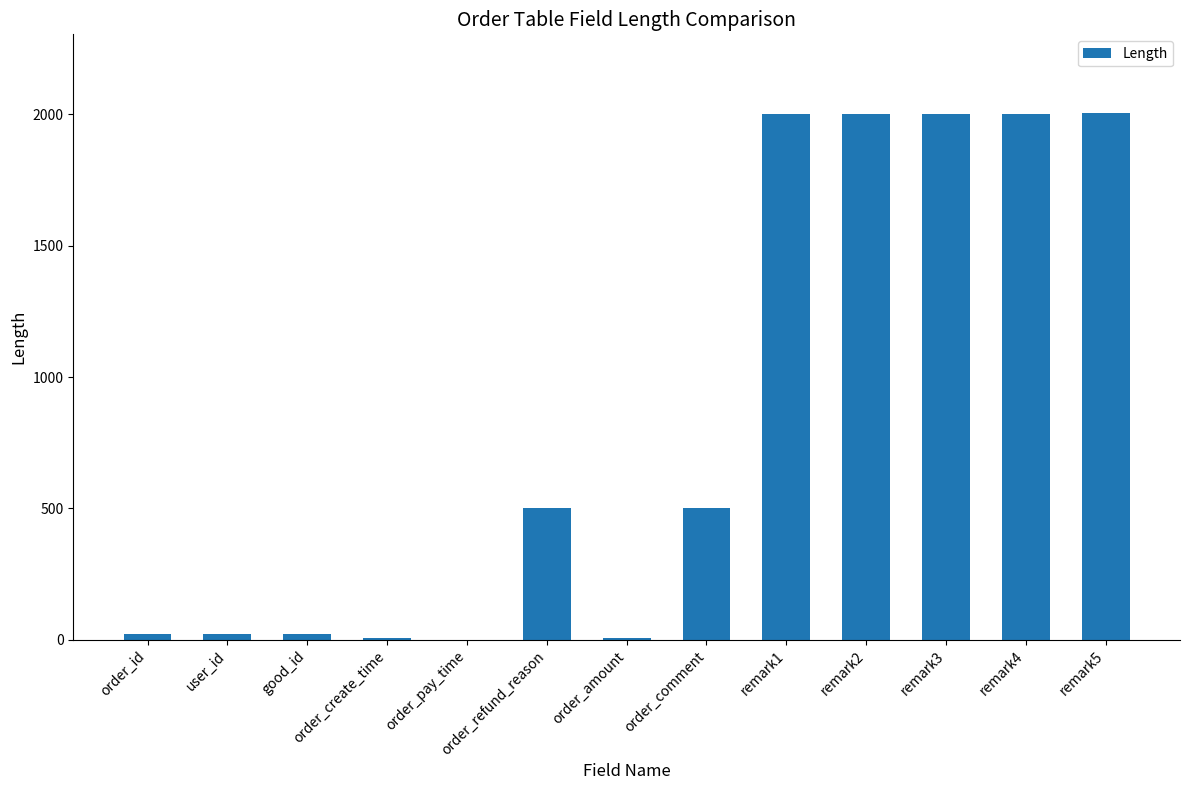

What is the sum of all values?

11084